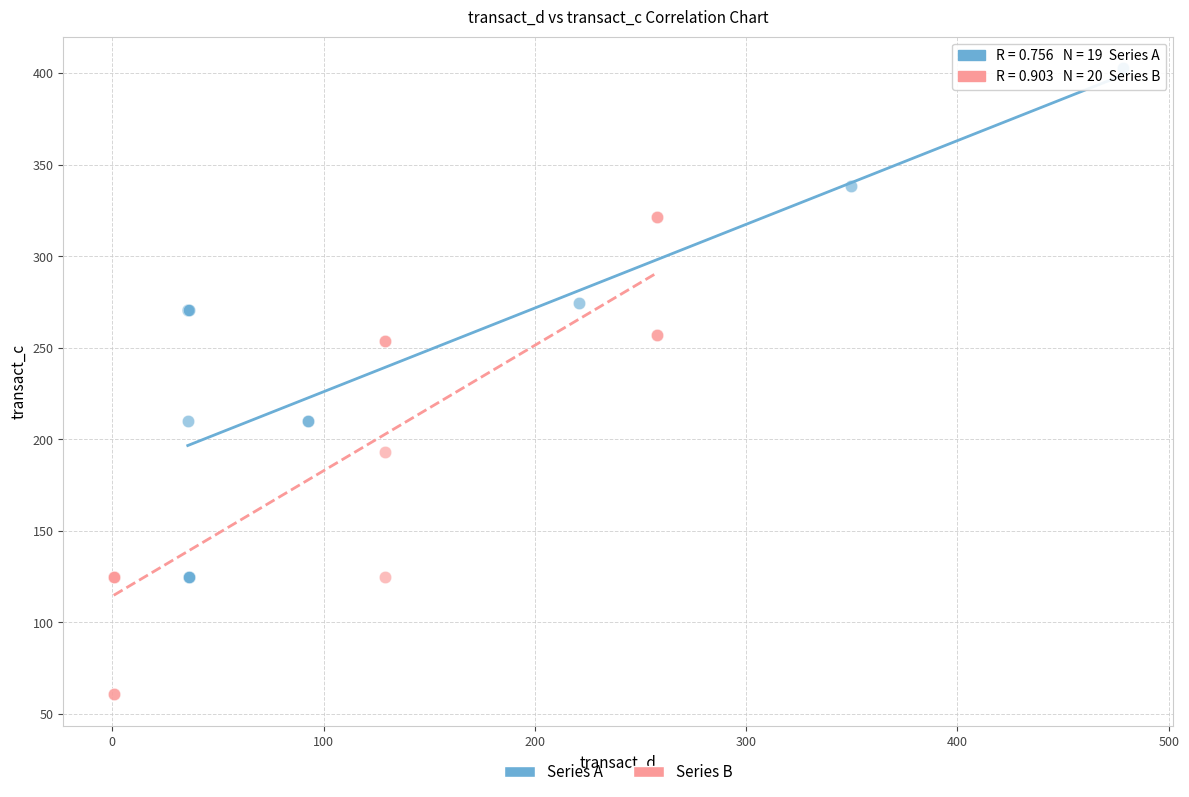

Which series contains the lowest Y value?

Series B